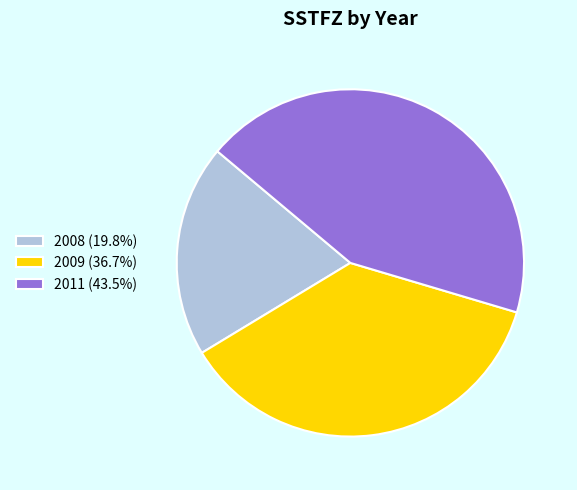

Is there a majority slice in this chart?

No